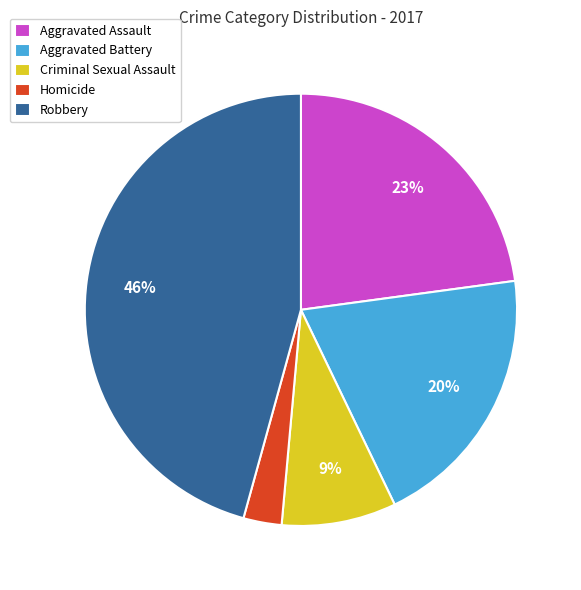

Between Criminal Sexual Assault and Robbery, which is larger?

Robbery